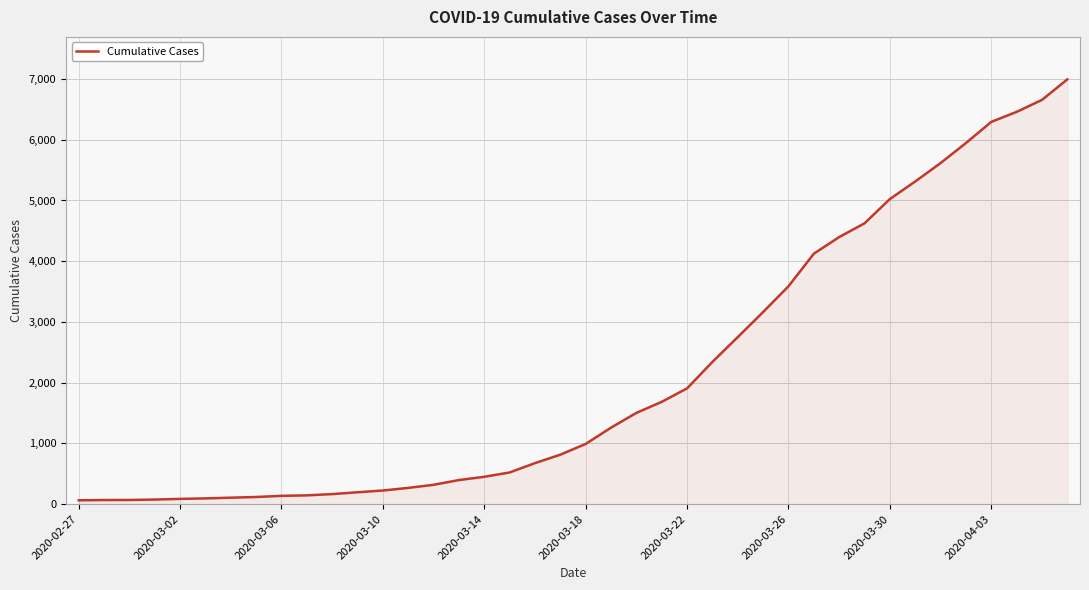

Does the chart display data point markers on the line(s)?

No